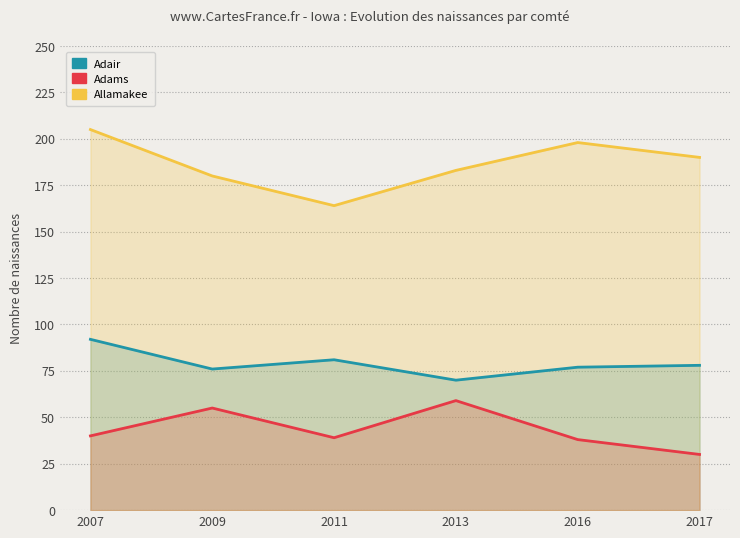

At which category is the sum across all series the highest?

2007